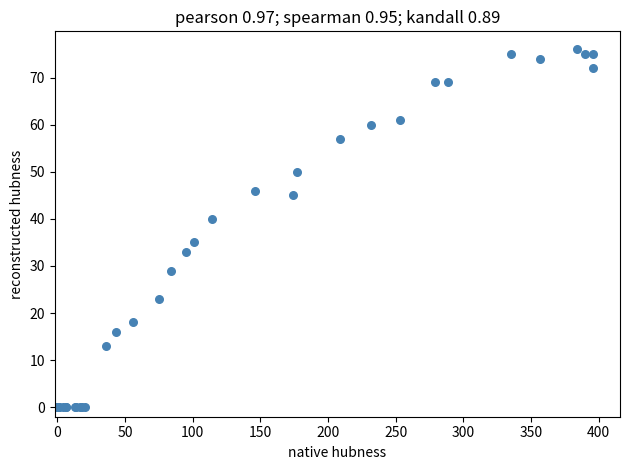

What Y value in the scatter plot is closest to 38?

40